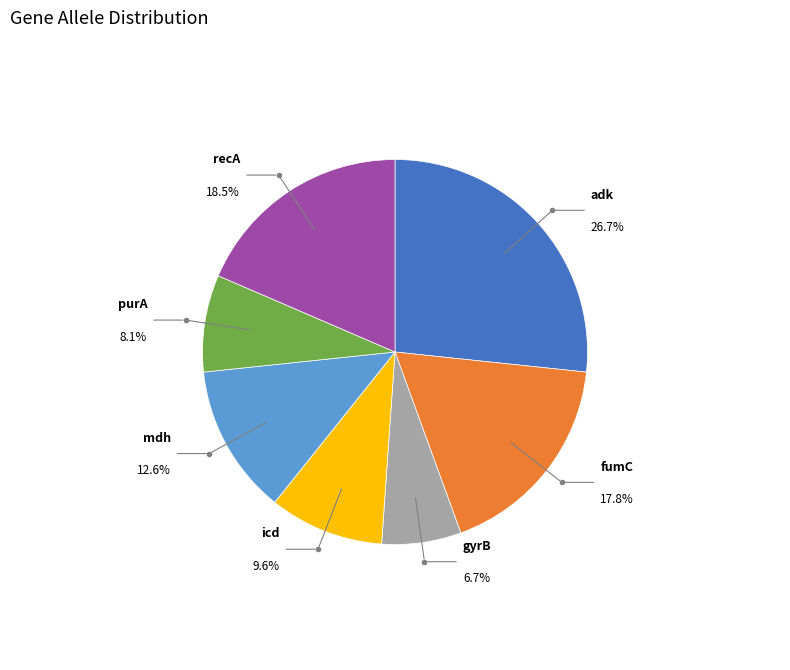

Does any single category account for the majority?

No